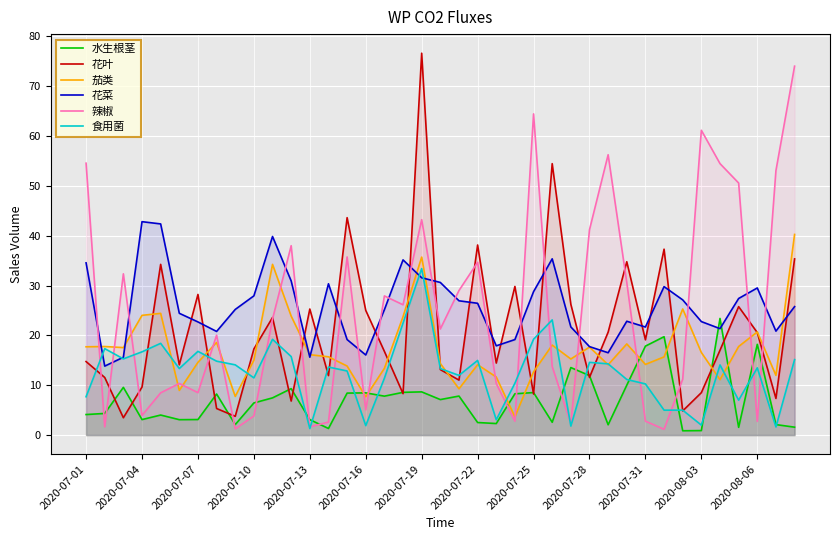

In 辣椒, how many points are higher than both neighbors (excluding endpoints)?

11